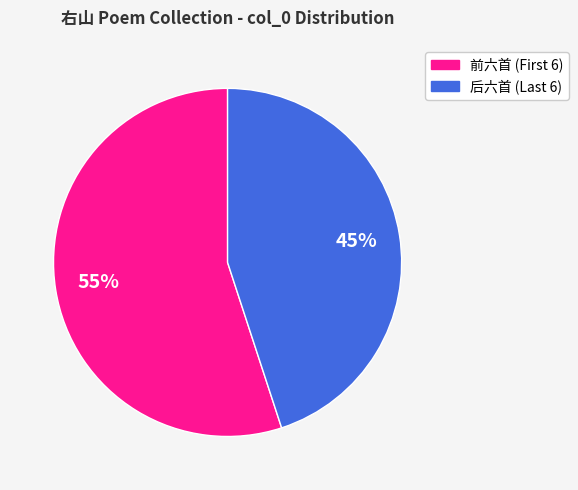

To the nearest percent, what is the difference between the largest and smallest slice percentages?

10%